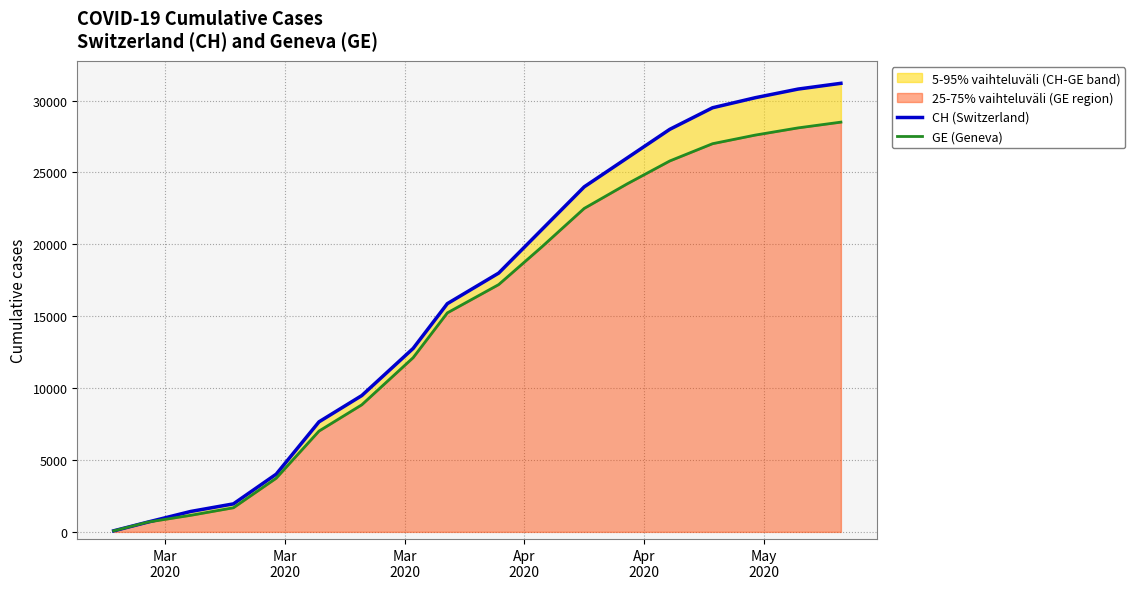

True or false: GE (Geneva) and CH (Switzerland) intersect in this chart.

False